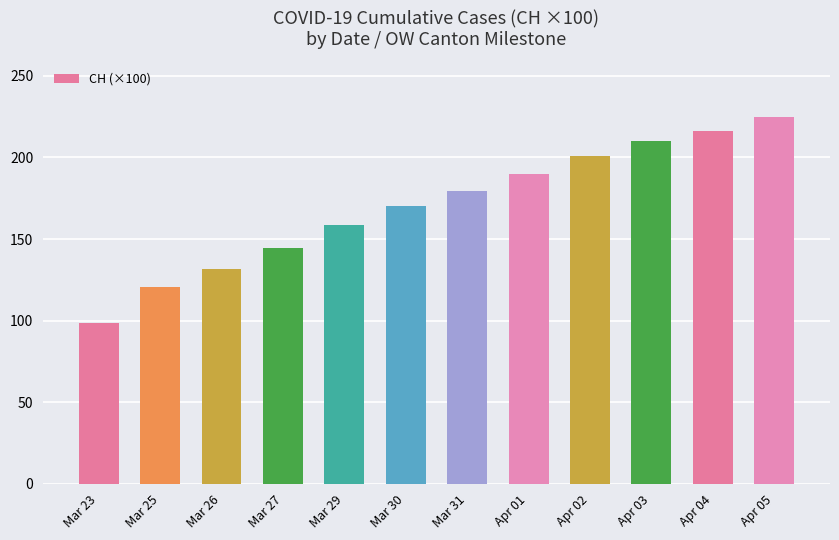

What position from the left is Apr 02?

9